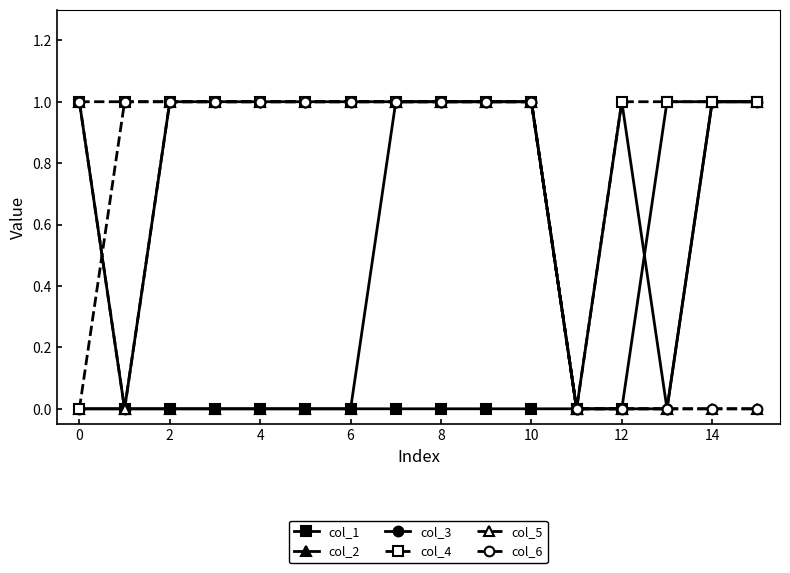

What is the value of the col_3 point at the 3rd from the left?

1